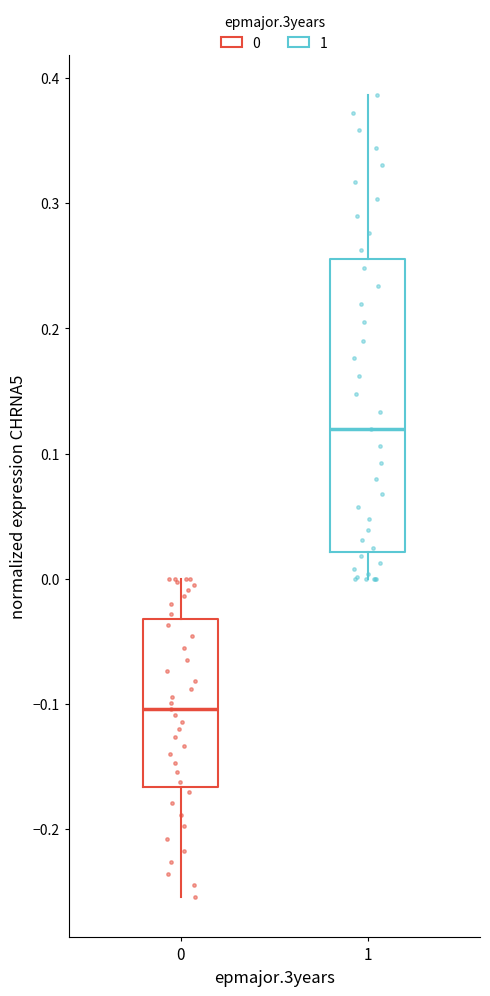

Where does the lower whisker of the box at x = 0 end on the y-axis? The values are not printed on the chart, so give them approximately, as read against the axis.

-0.25